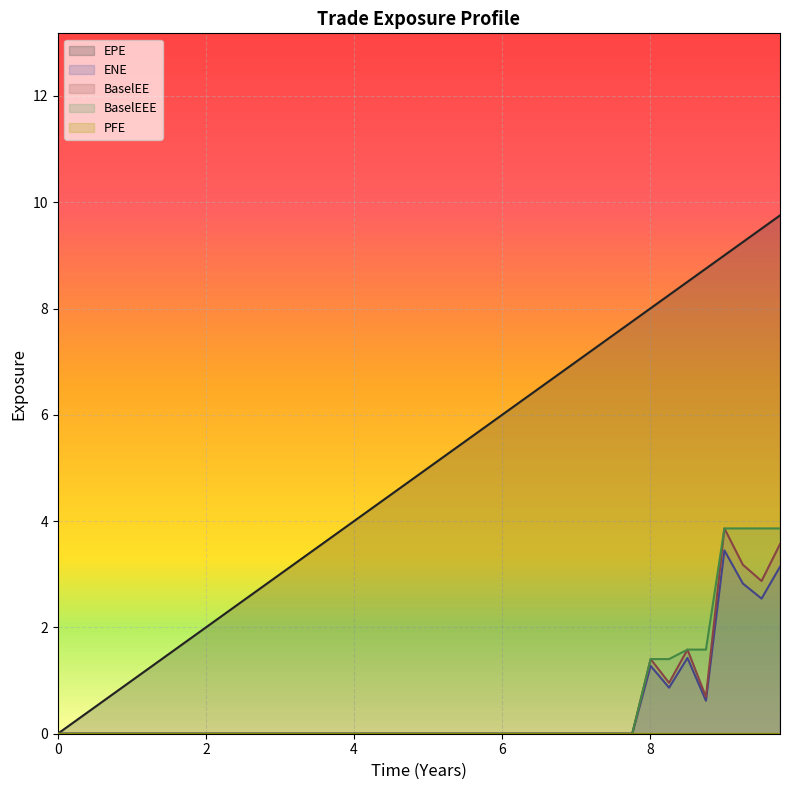

What is the difference between the second highest and second lowest values in the BaselEE series?

3.6